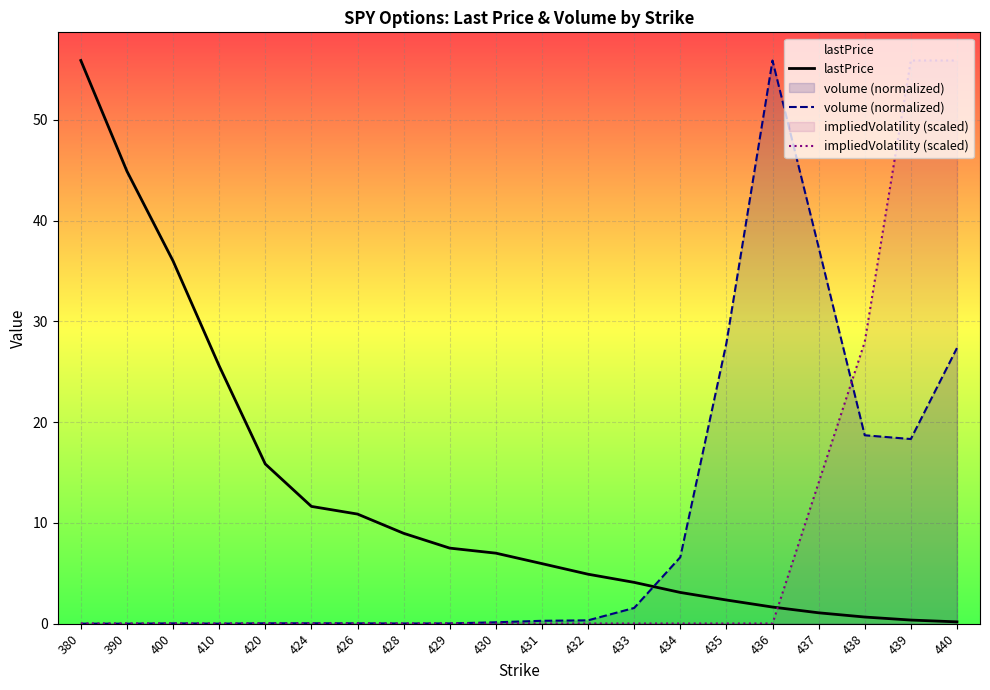

Which series has the largest range (max minus min)?

volume (normalized)